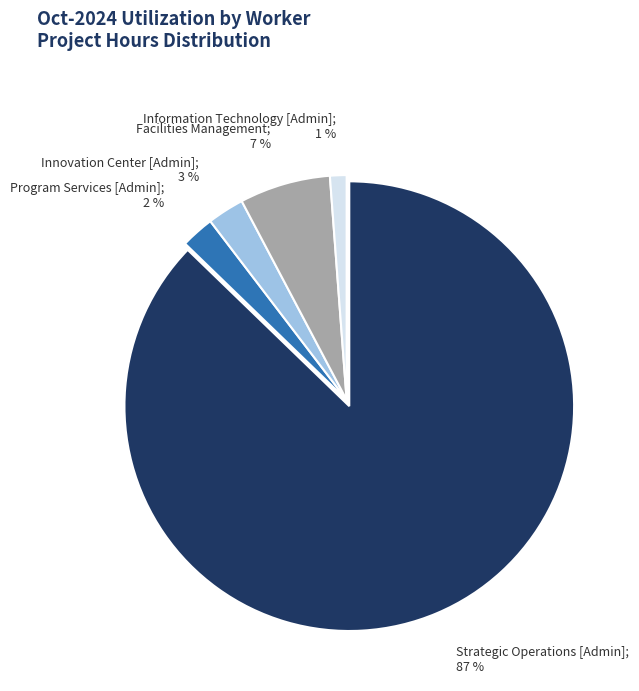

Do Program Services [Admin]; 2 % and Facilities Management; 7 % together represent more than half of the pie?

No